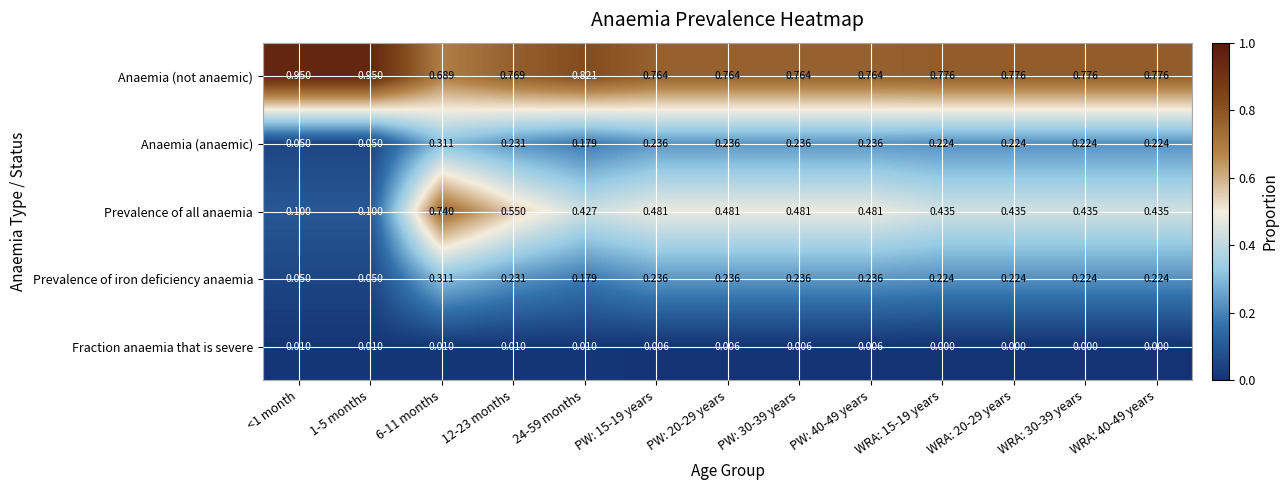

At how many categories does at least one series exceed 0?

13